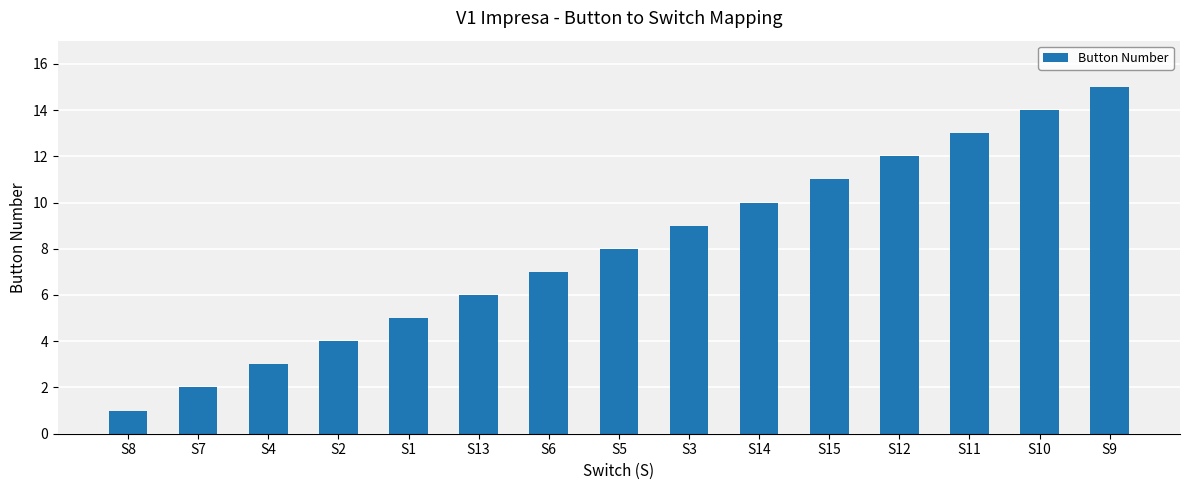

What is the difference between the maximum and minimum values?

14